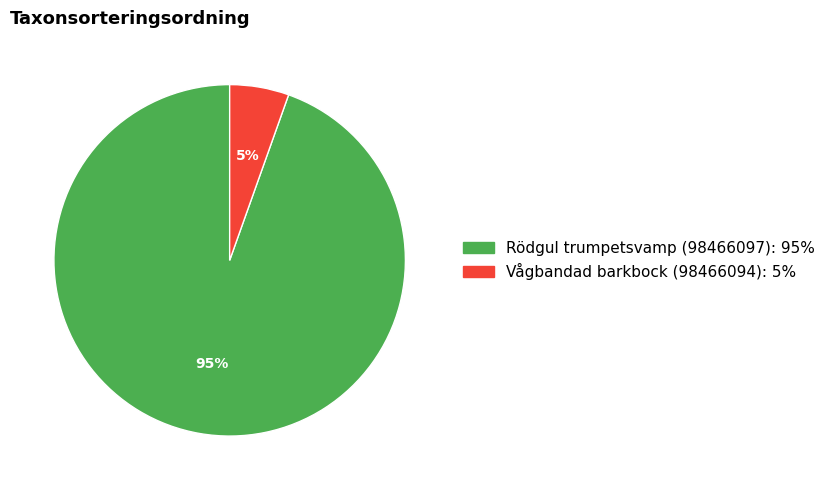

Rank the categories by value from lowest to highest.

Vågbandad barkbock (98466094), Rödgul trumpetsvamp (98466097)